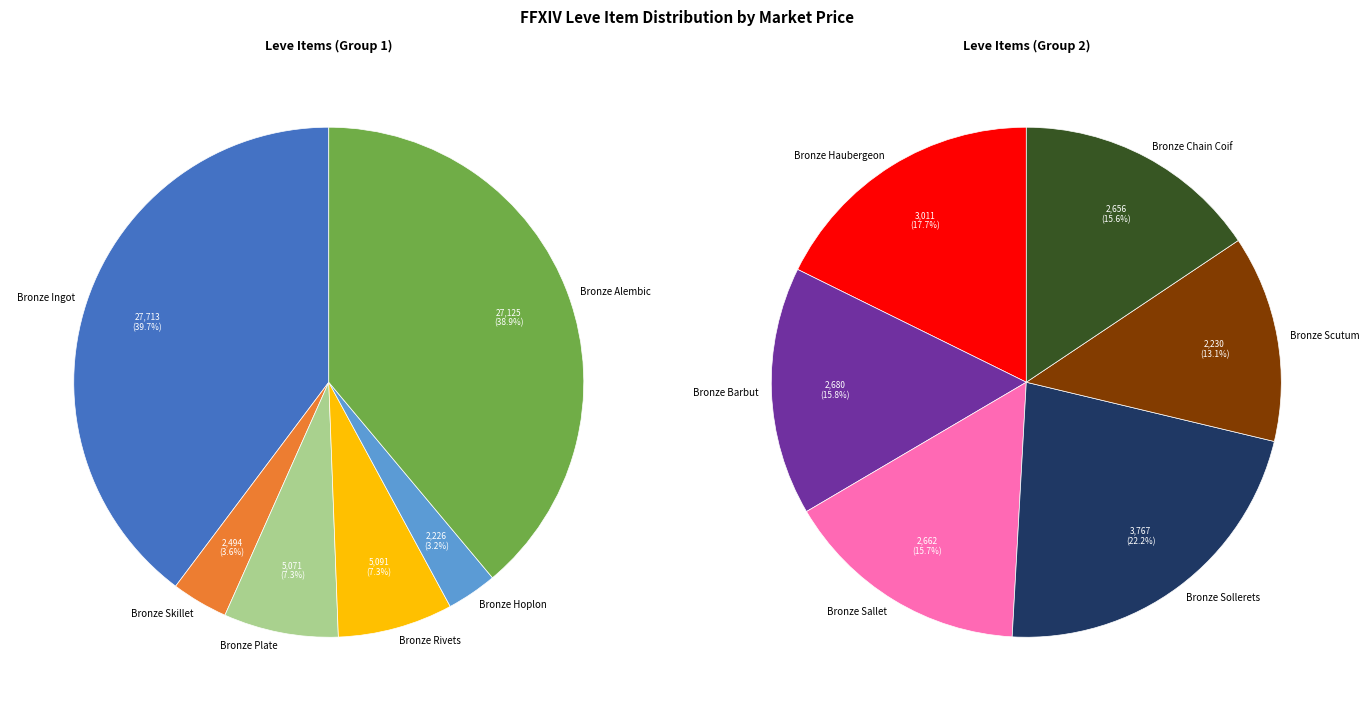

Rank the categories by value from highest to lowest.

Bronze Ingot, Bronze Alembic, Bronze Rivets, Bronze Plate, Bronze Sollerets, Bronze Haubergeon, Bronze Barbut, Bronze Sallet, Bronze Chain Coif, Bronze Skillet, Bronze Scutum, Bronze Hoplon